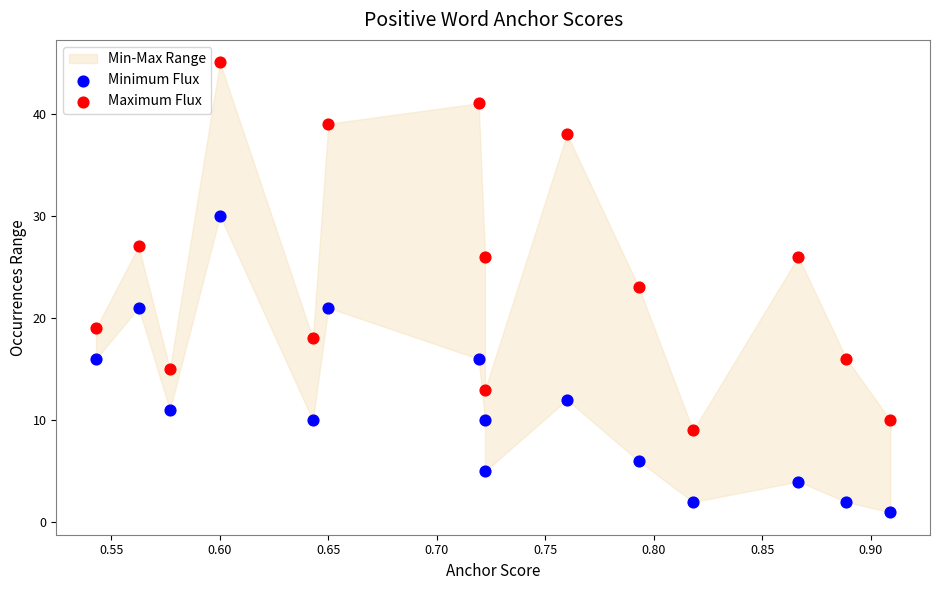

Across all data points, what is the range of Y values (max minus min)?

44